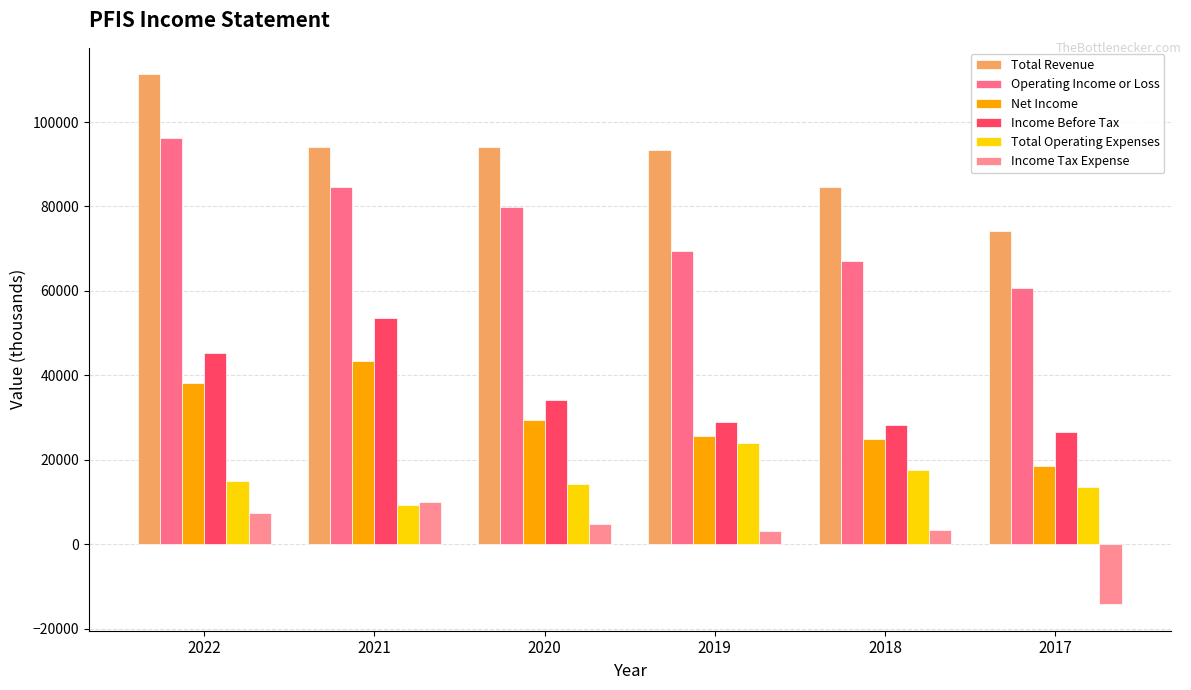

Reading right to left, list all the values displayed in this chart.

Total Revenue: 74200	84700	93400	94100	94100	111300
Operating Income or Loss: 60700	67100	69400	79800	84600	96200
Net Income: 18500	24900	25700	29400	43500	38100
Income Before Tax: 26600	28300	28900	34200	53500	45400
Total Operating Expenses: 13500	17500	24000	14300	9400	15100
Income Tax Expense: -14200	3400	3200	4800	10000	7300